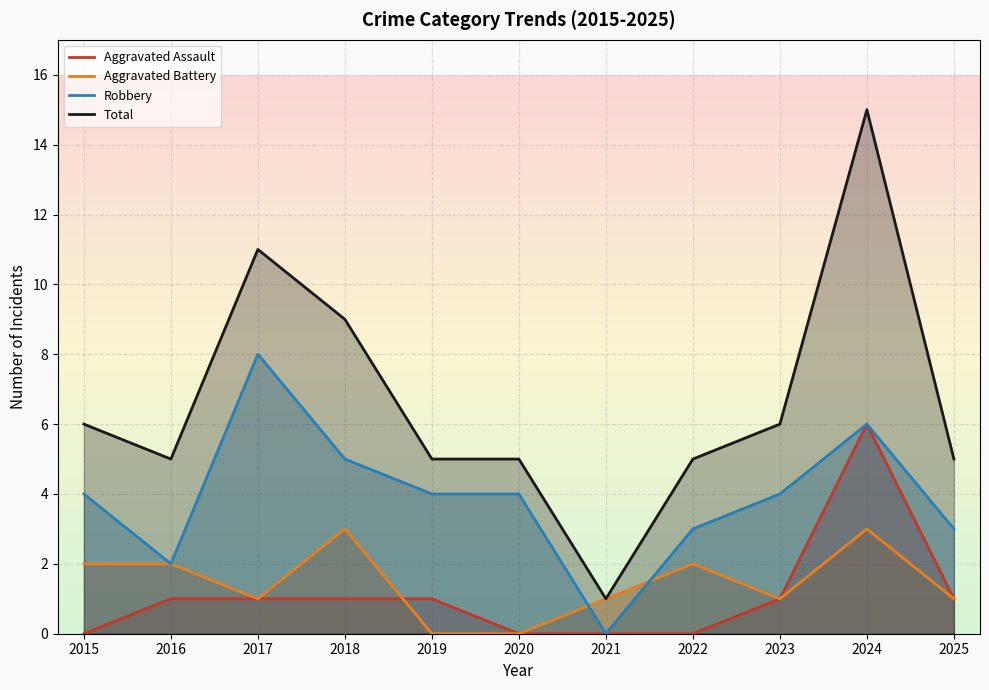

True or false: Aggravated Battery and Total cross at least once.

False